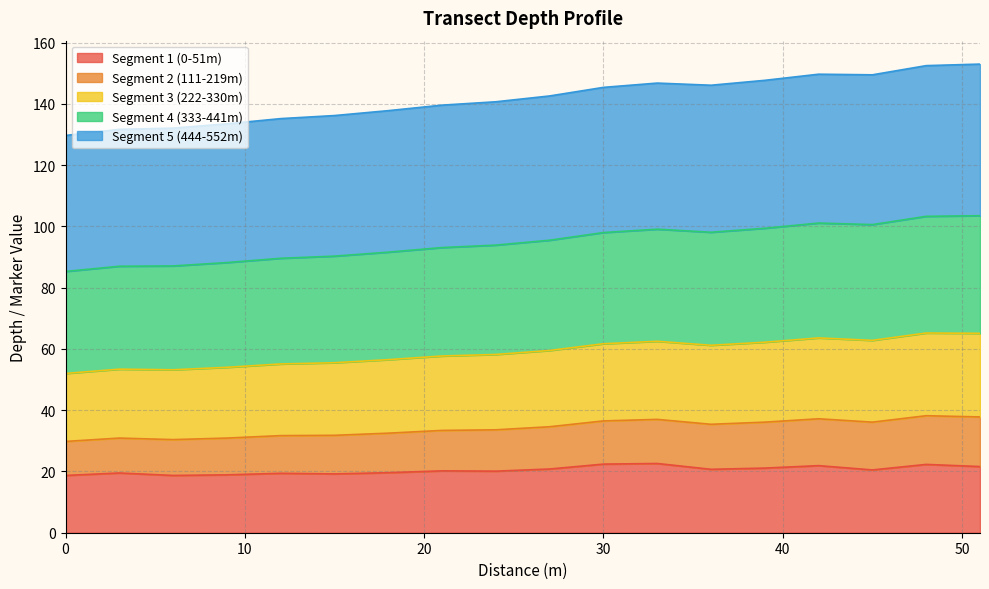

The value of Segment 1 (0-51m) at 30 is 7.4. True or false?

False